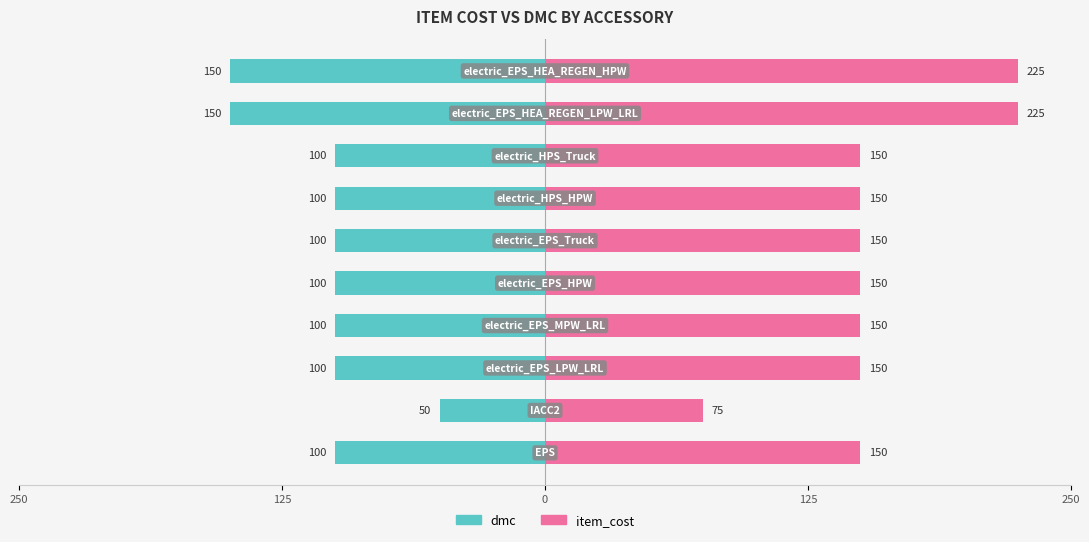

List the series in order of their overall mean, highest first.

item_cost, dmc